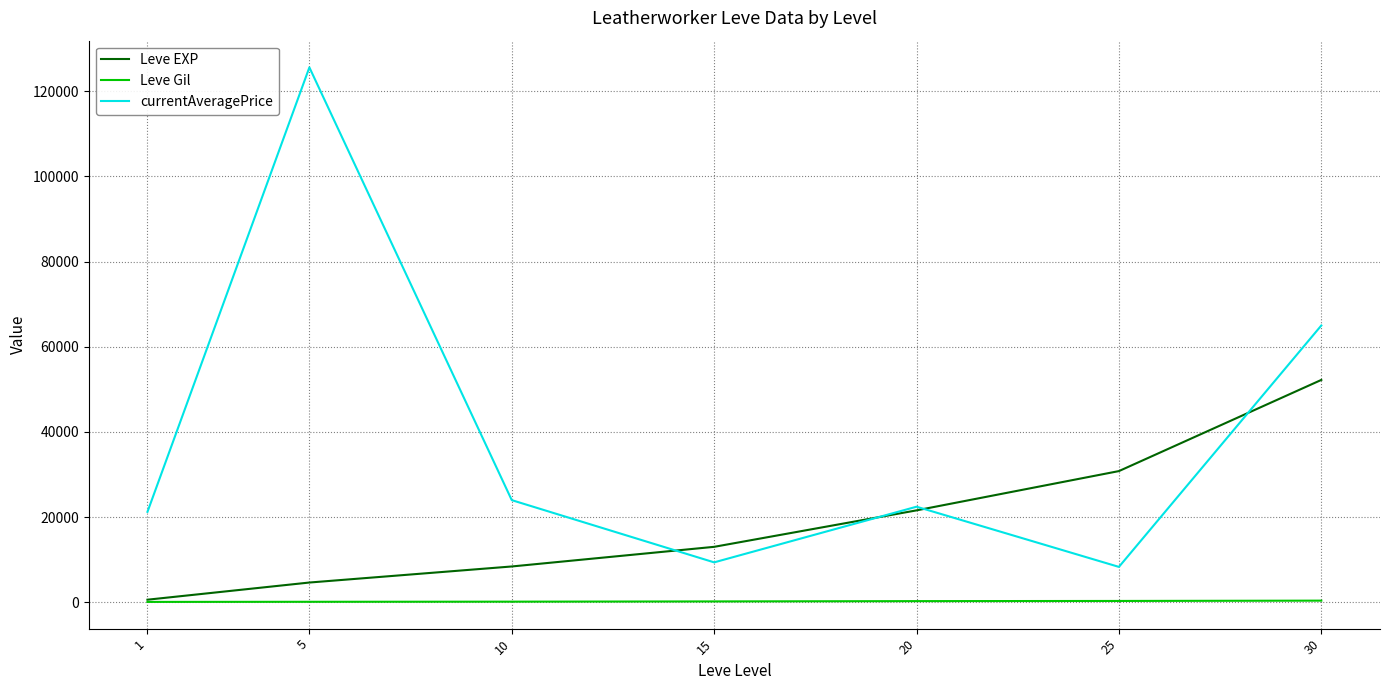

What is the sum of all Leve Gil values?

1691.0